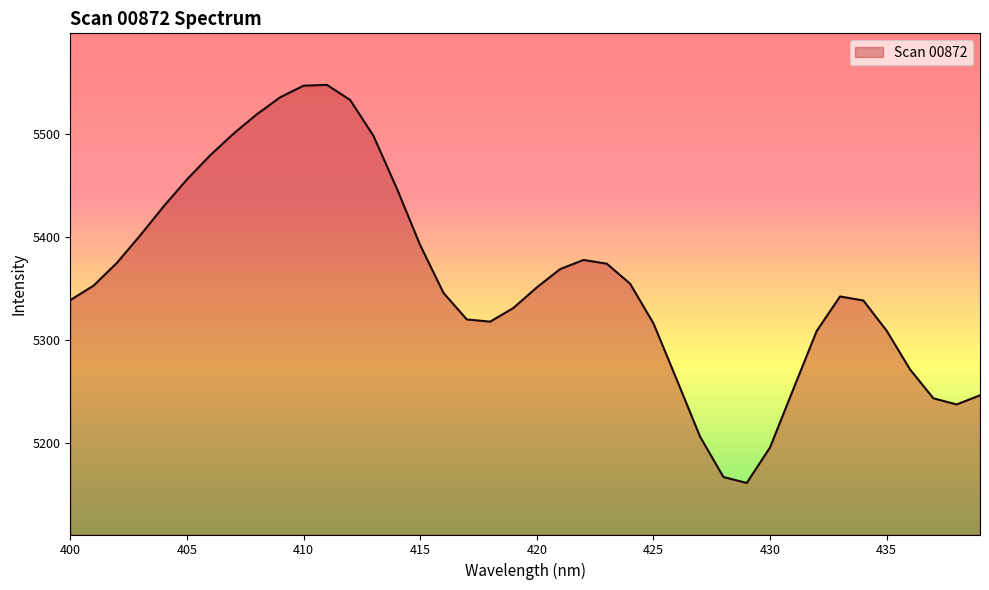

How many categories are shown in the chart?

40